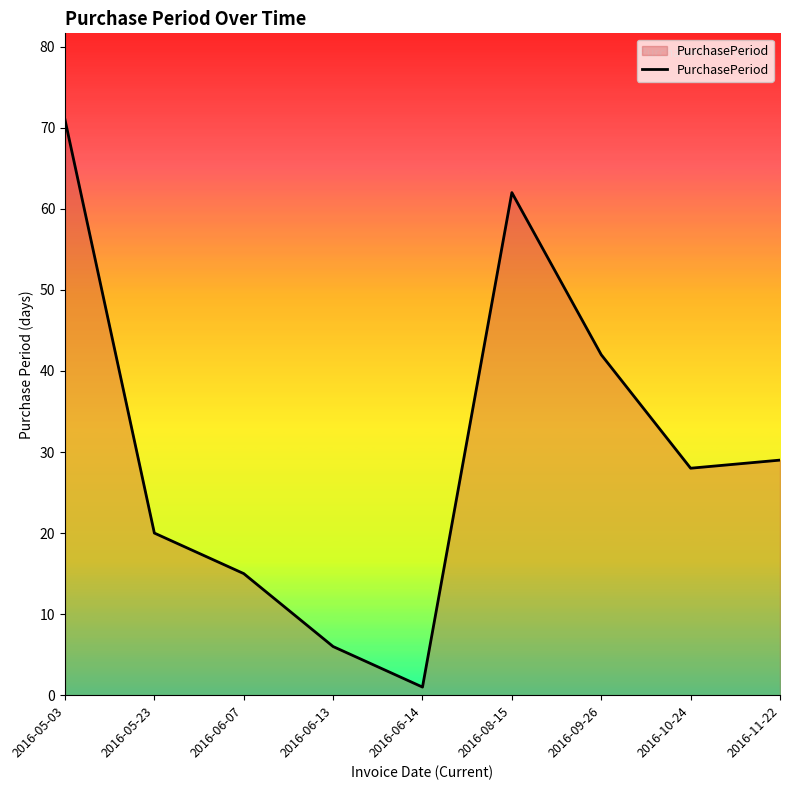

Which has a higher value, 2016-08-15 or 2016-06-13?

2016-08-15